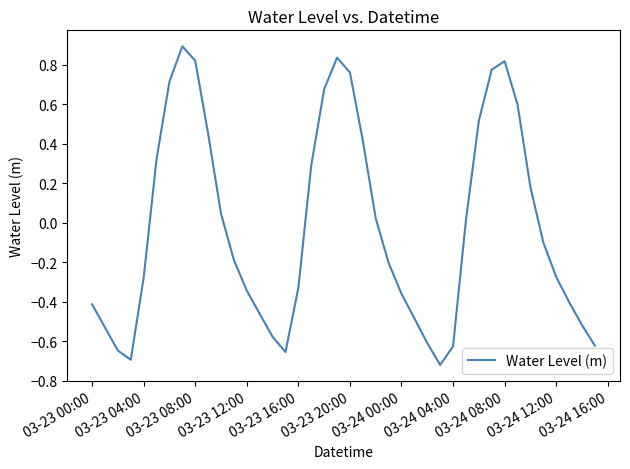

What is the difference between the maximum and minimum values?

1.6